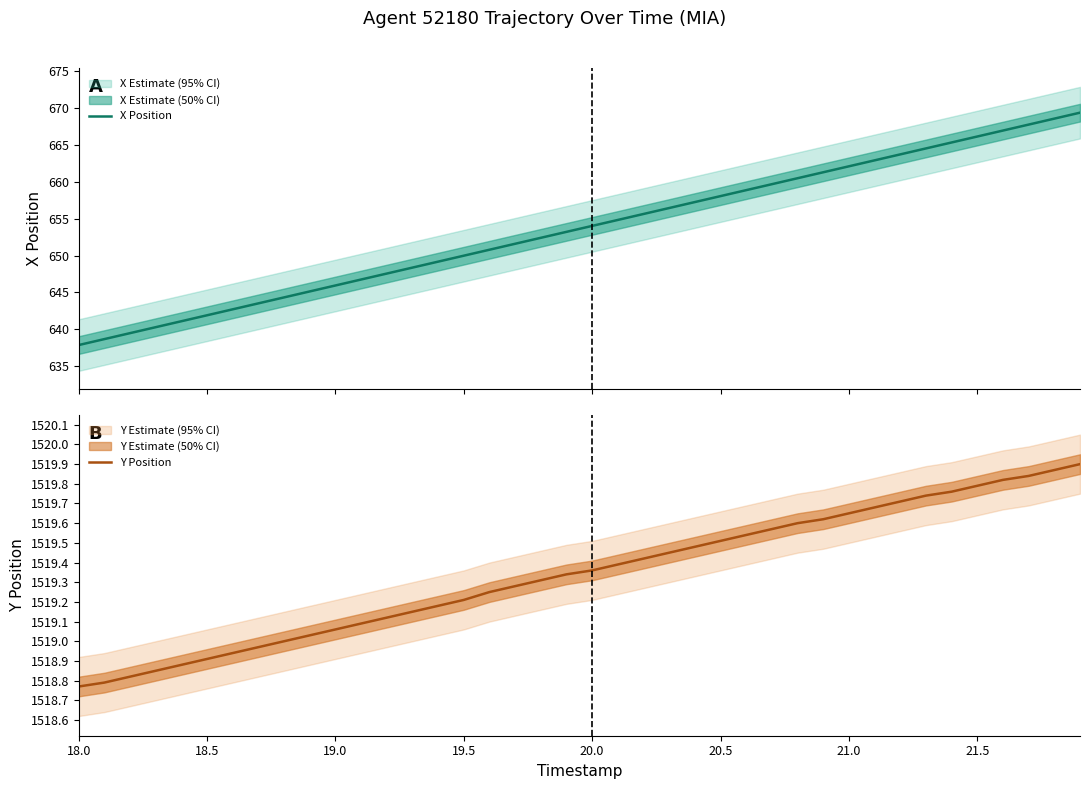

Is it true that Y Position equals 907.1 at 32?

False